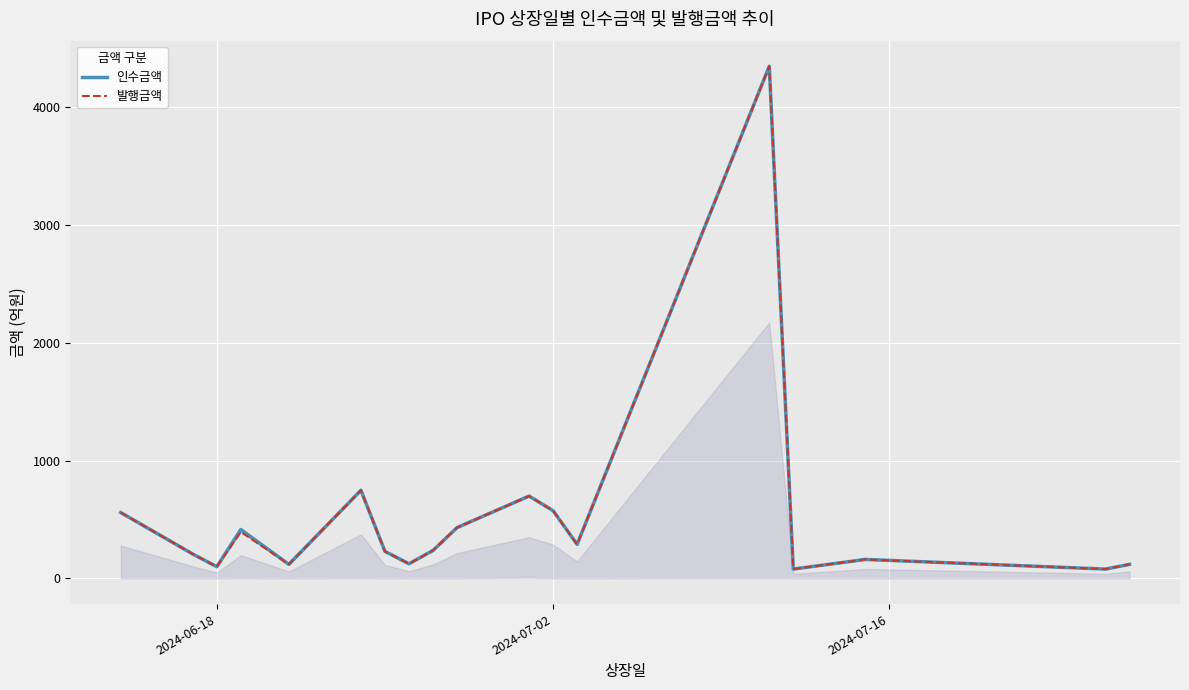

How many data points does each series have?

18